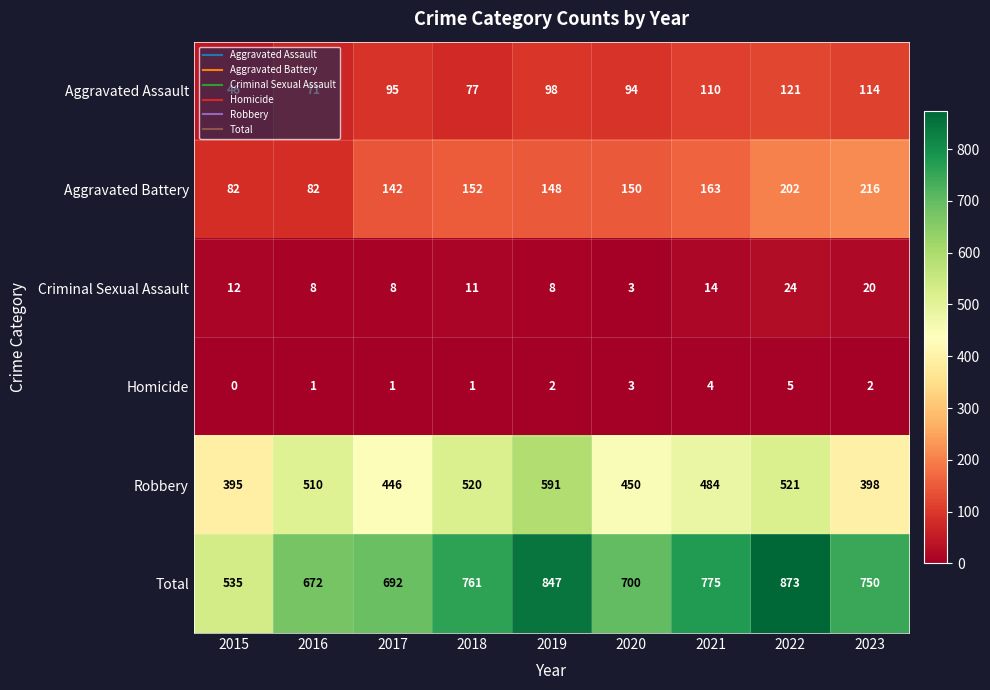

Rank the series at 2015 from highest to lowest value.

Total, Robbery, Aggravated Battery, Aggravated Assault, Criminal Sexual Assault, Homicide